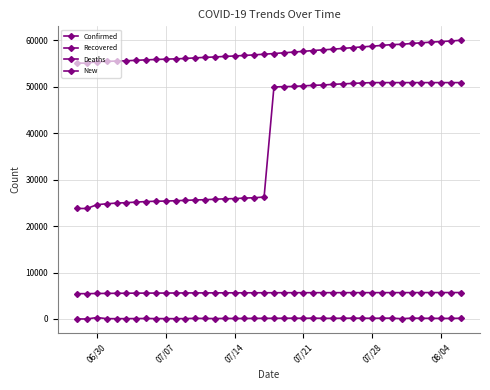

Count the number of data series in this chart.

4